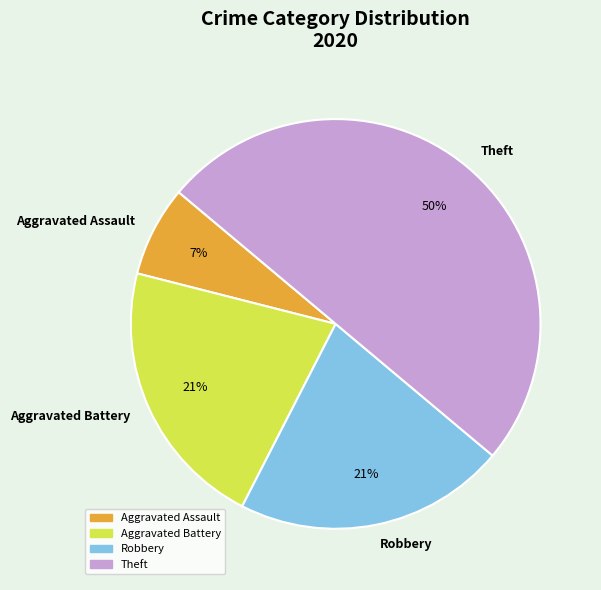

Do Robbery and Aggravated Battery together represent more than half of the pie?

No